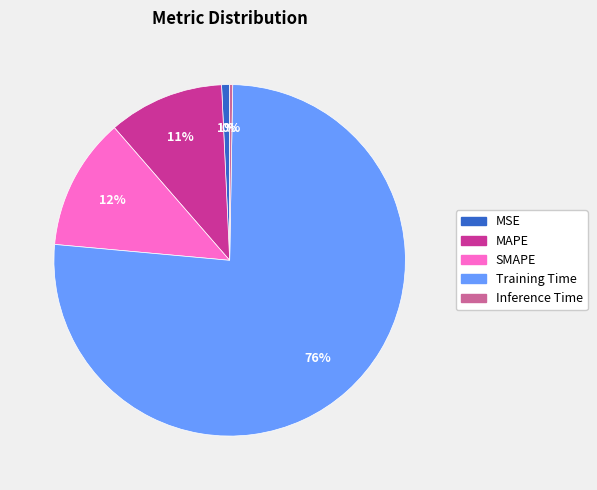

To the nearest percent, what is the difference between the largest and smallest slice percentages?

76%